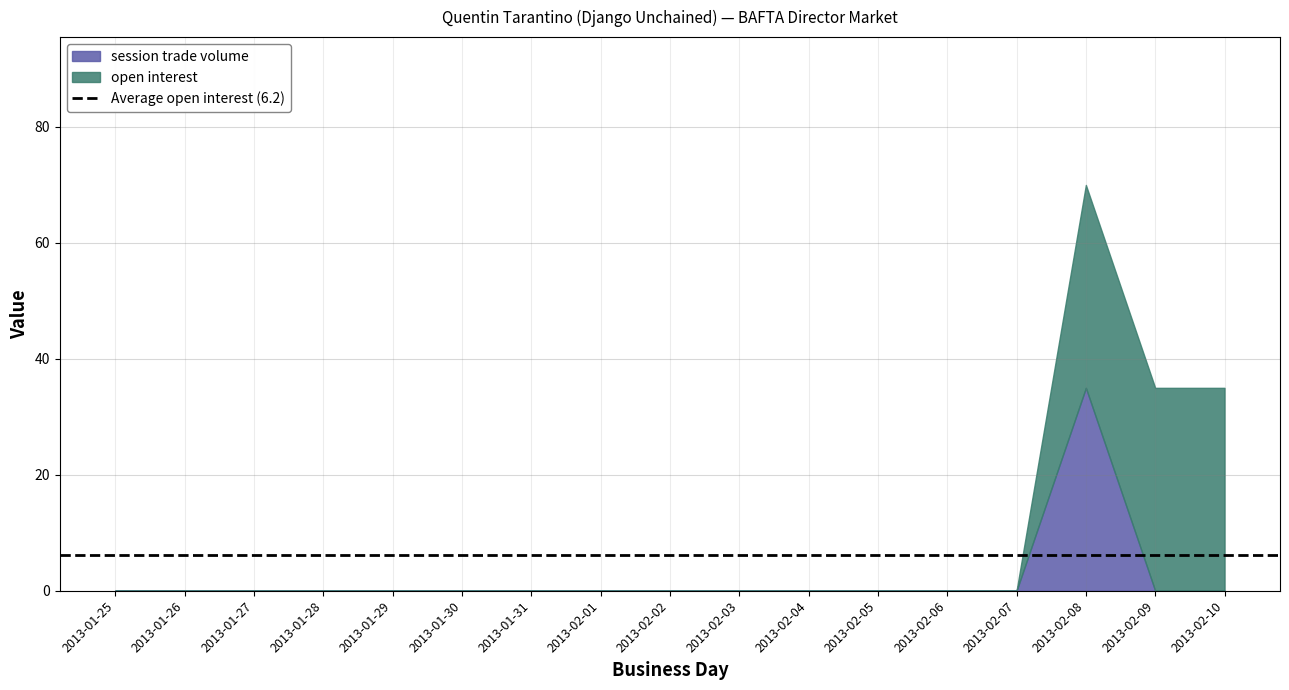

At which category is the sum across all series the highest?

2013-02-08